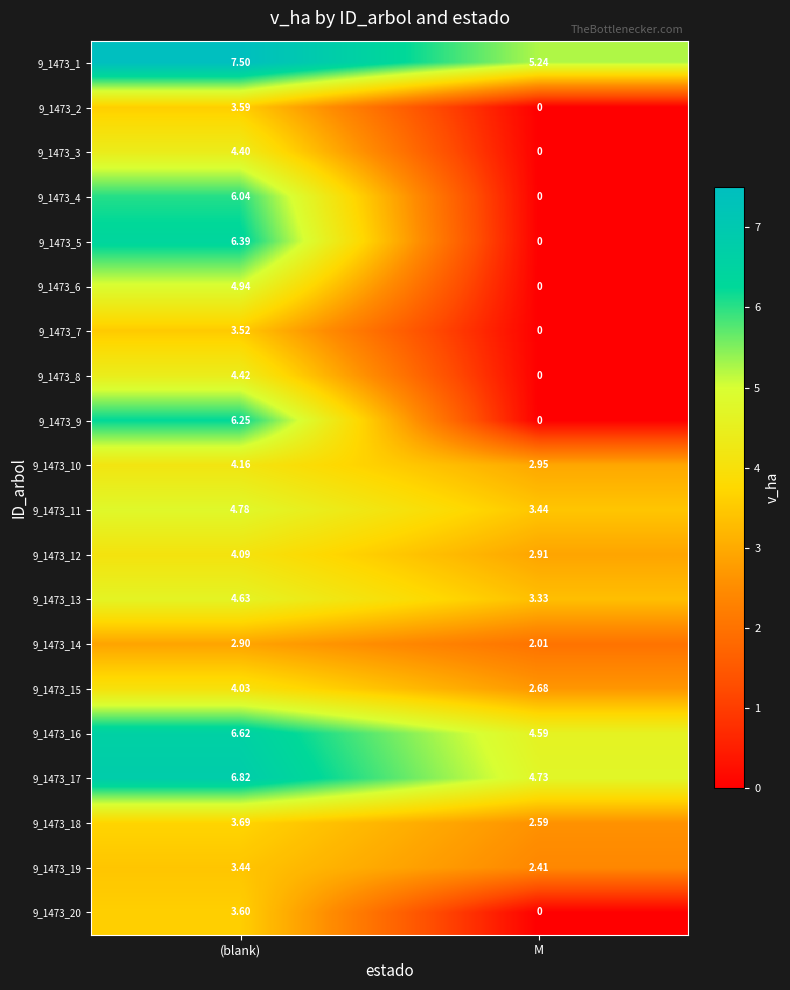

List the labels in order of 9_1473_3 value, largest first.

(blank), M